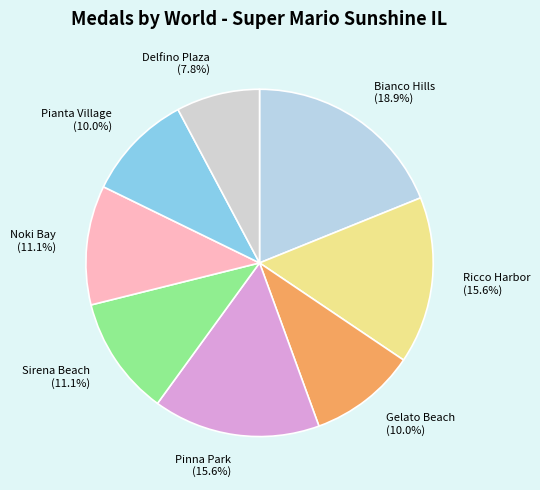

Which category has the smallest portion of the pie?

Delfino Plaza